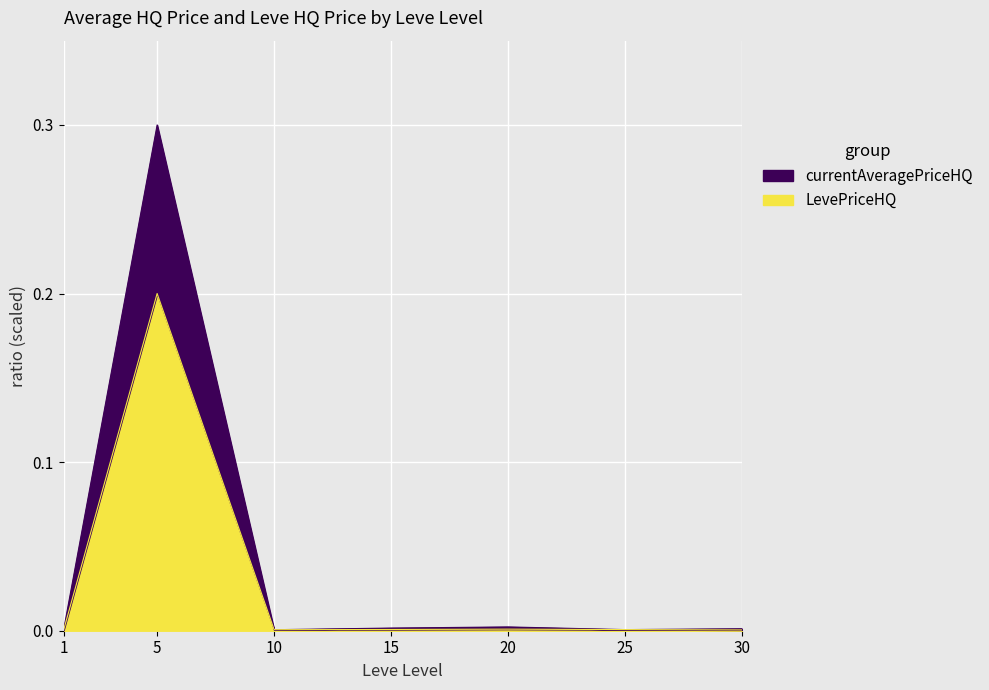

List the series in order of their peak value, lowest first.

LevePriceHQ, currentAveragePriceHQ